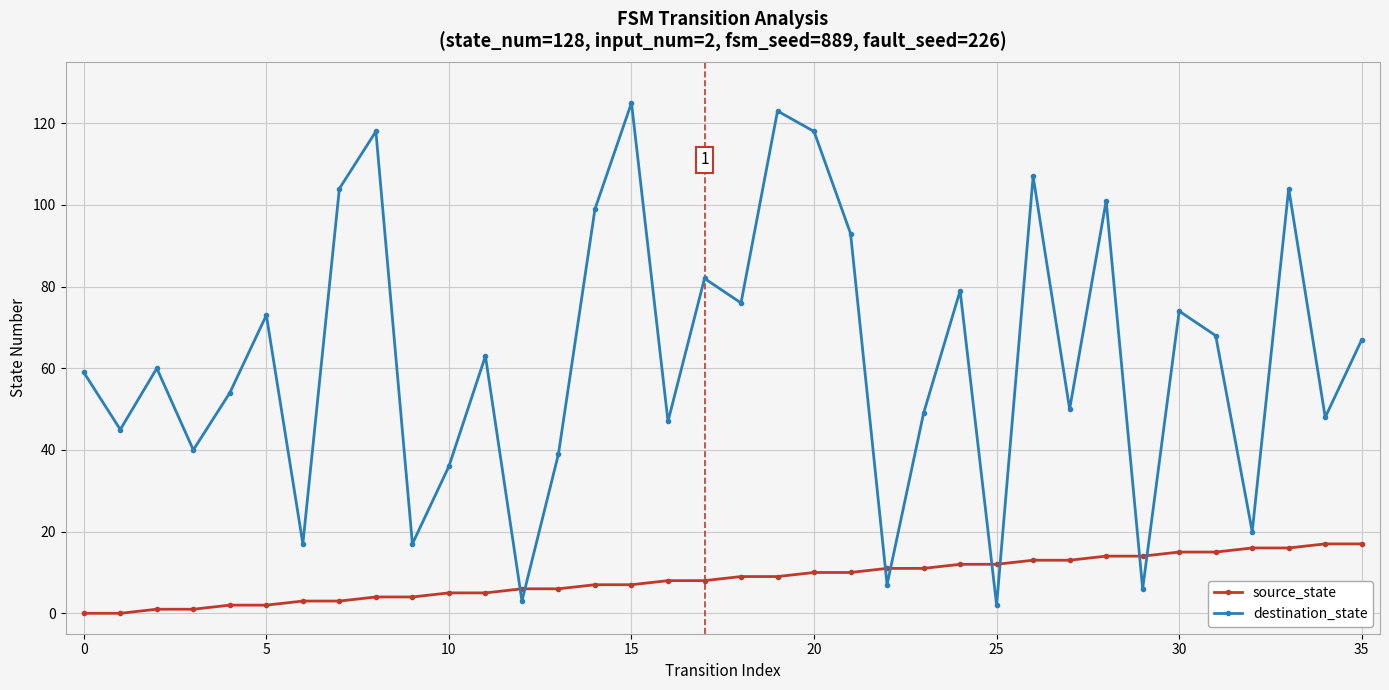

Is this an area chart (filled region under the line)?

No